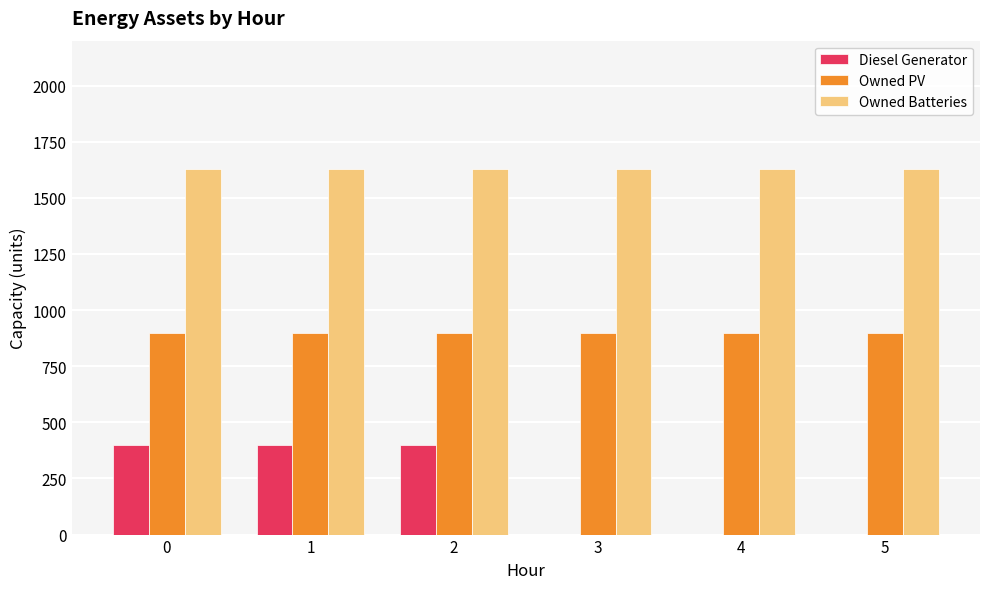

Is the value of Owned Batteries at 0 greater than the value of Owned PV at 1?

Yes